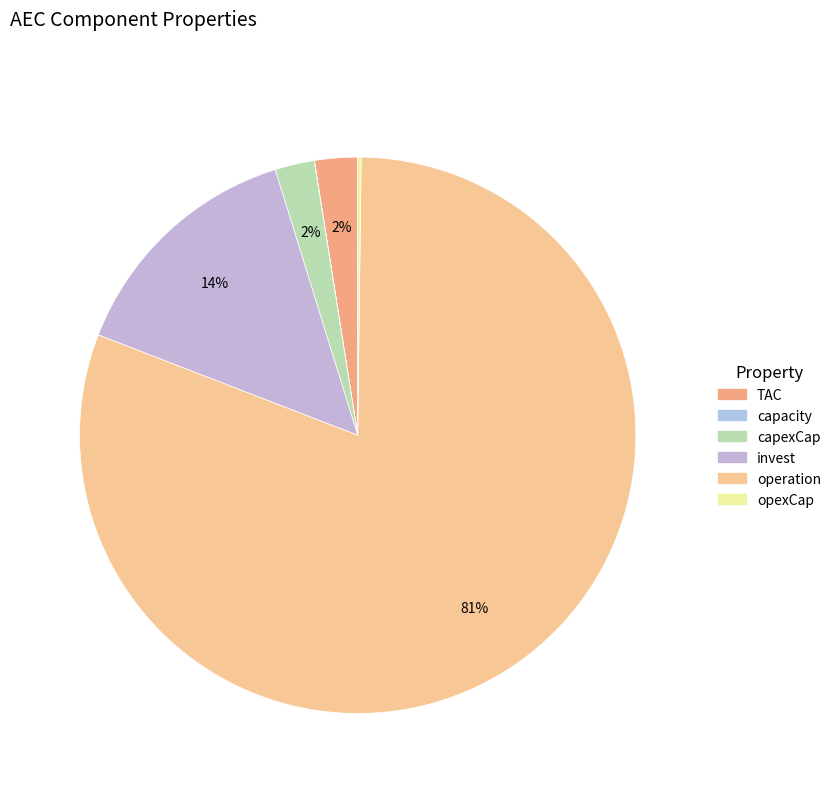

What percentage is the TAC slice, to the nearest percent?

2%